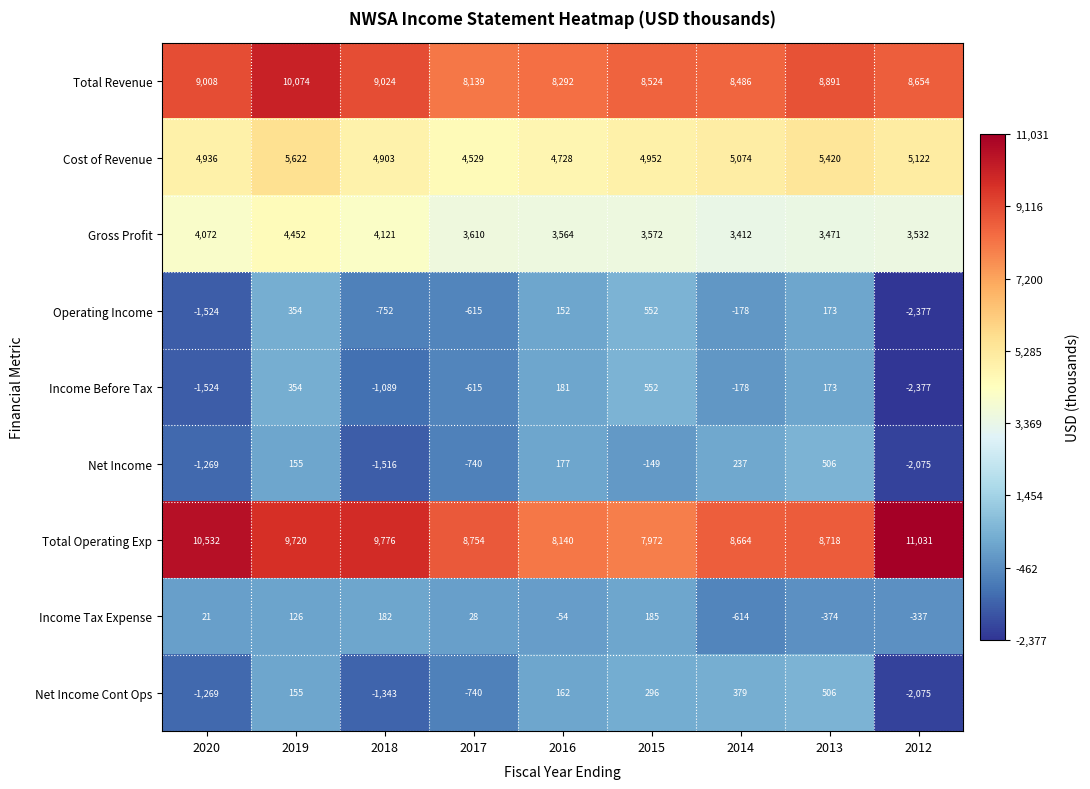

Is it true that Gross Profit equals 3572 at 2015?

True